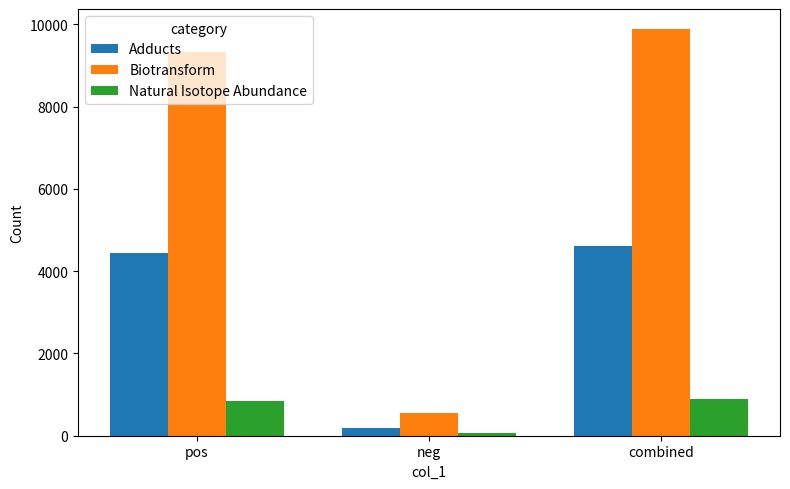

What position from the left is pos?

1